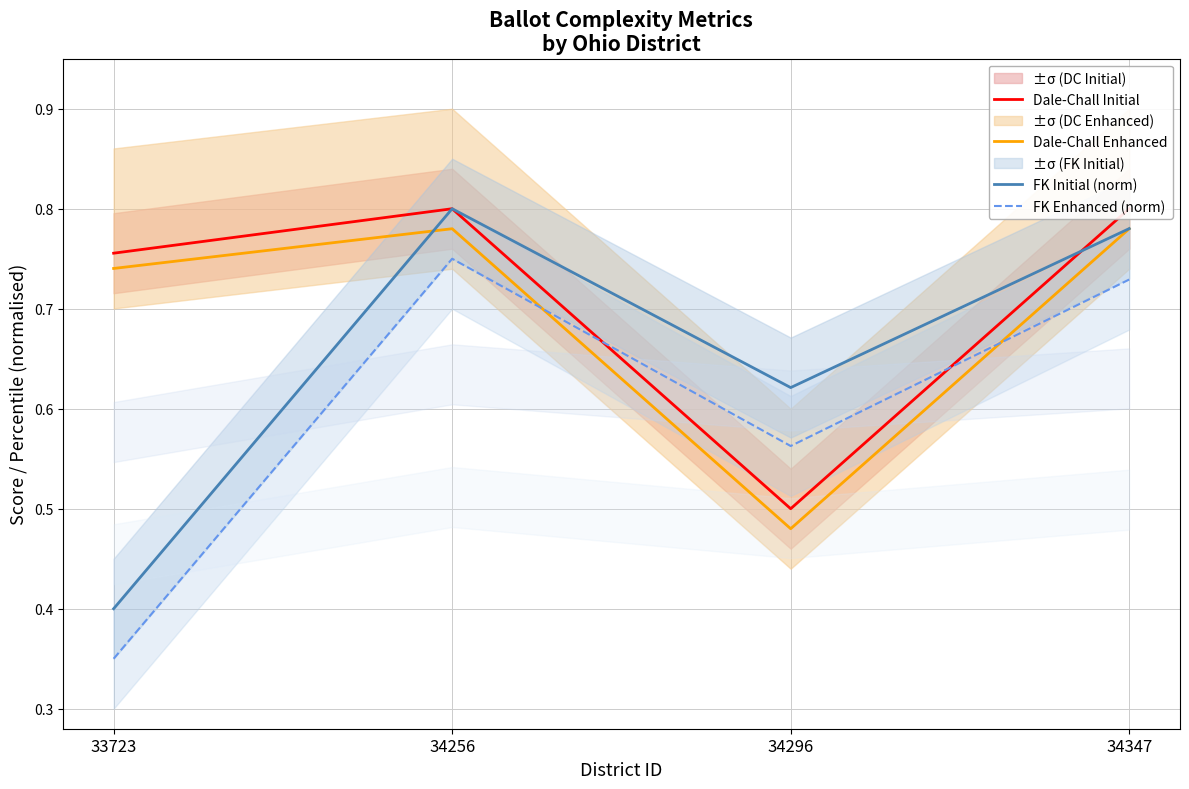

What is the approximate value of FK Initial (norm) at 34296?

0.6